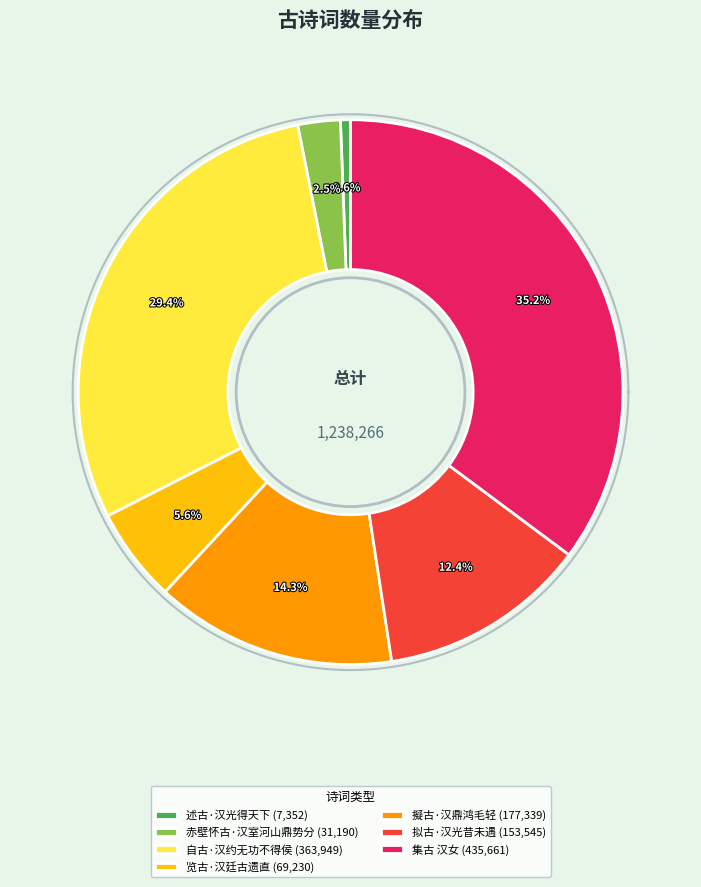

How many slices are in this pie chart?

7